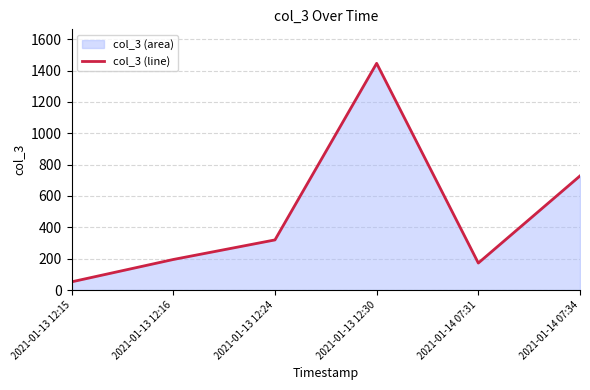

Reading left to right, extract all data points from this chart.

52.3	194.8	319.6	1445.8	172.1	727.8